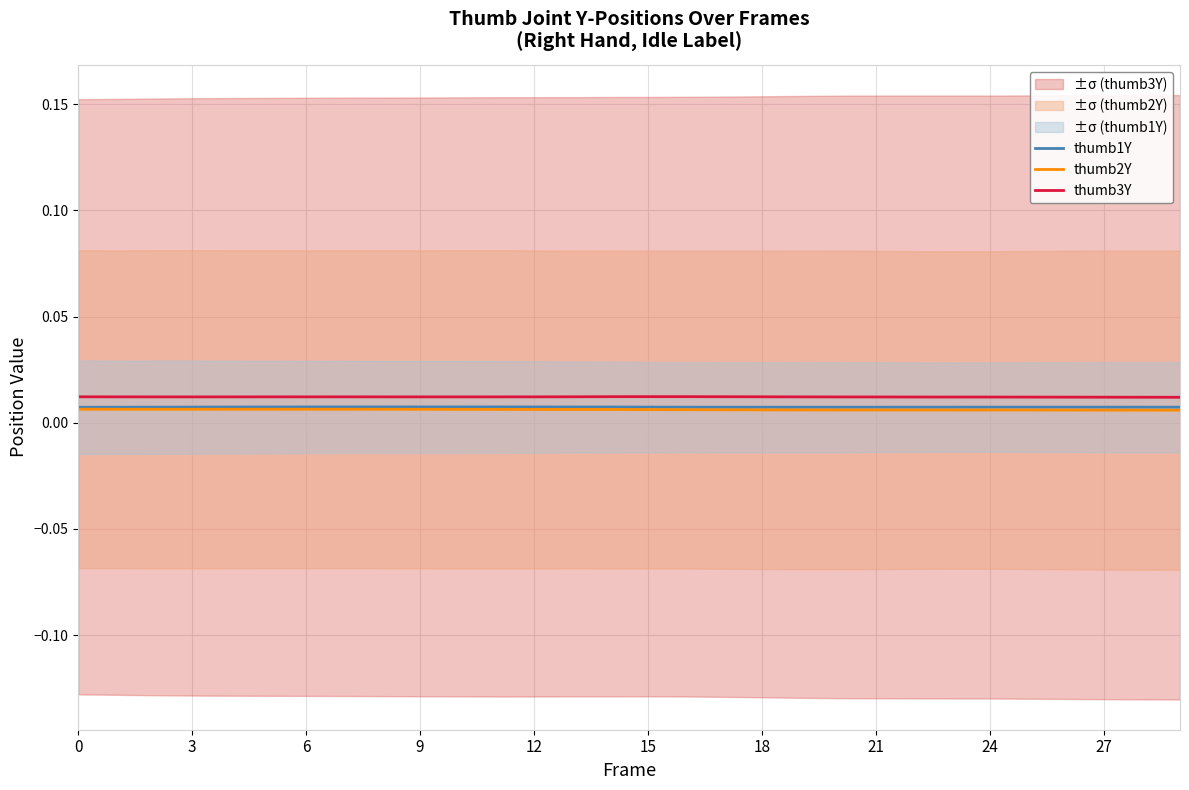

Rank the series by their average value, from lowest to highest.

thumb2Y, thumb1Y, thumb3Y